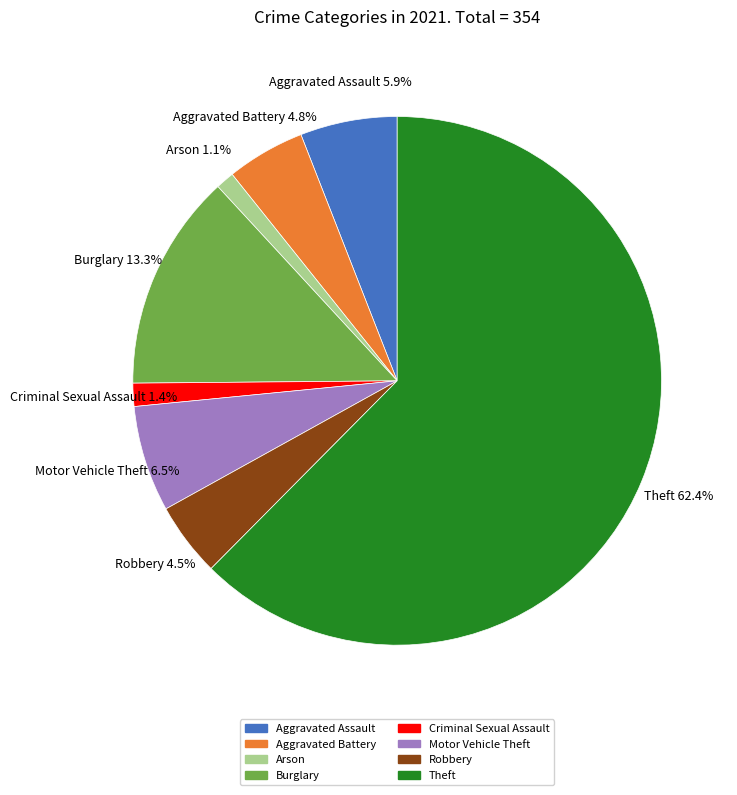

Combined, what portion of the pie is Aggravated Assault and Criminal Sexual Assault?

7.3%